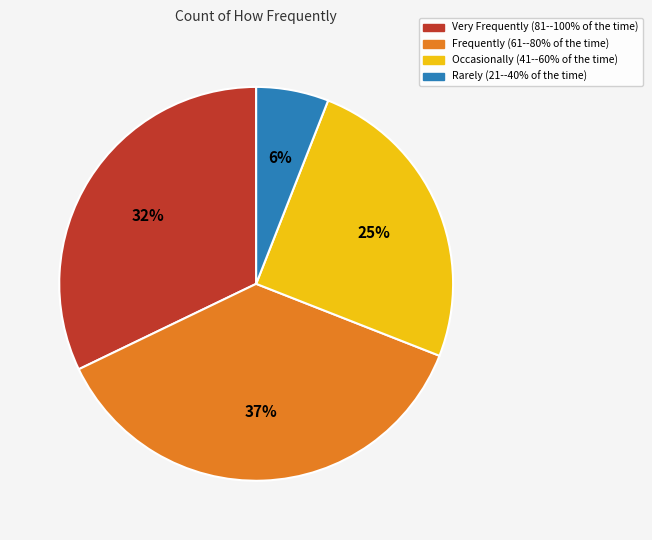

Does Frequently (61--80% of the time) represent more than half of the total?

No